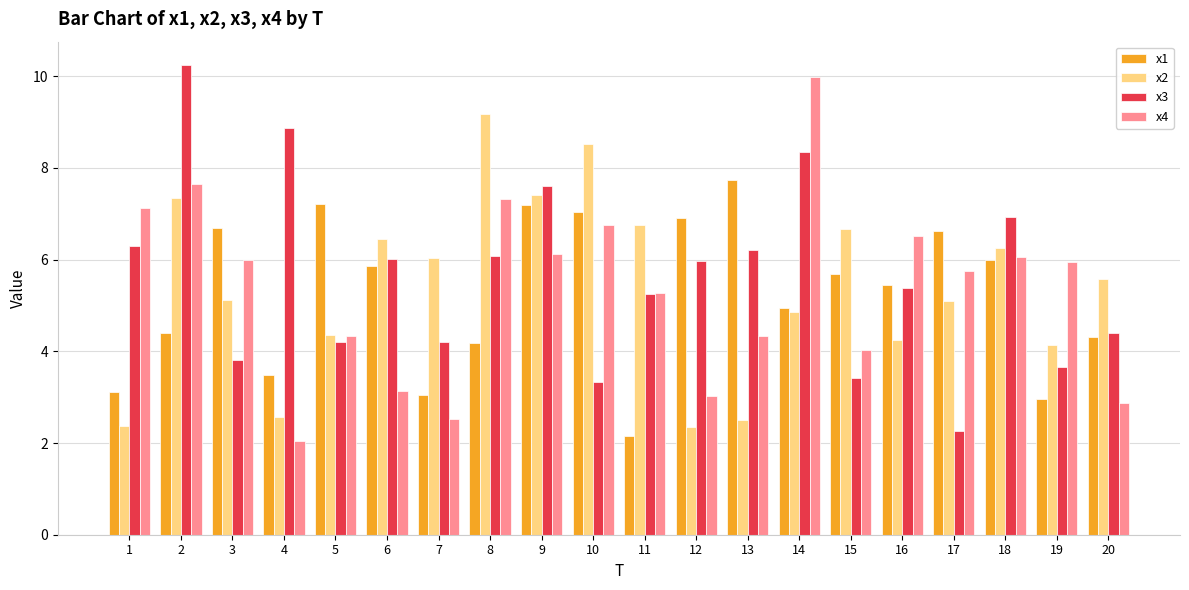

Is the value of x4 at 13 greater than the value of x3 at 12?

No